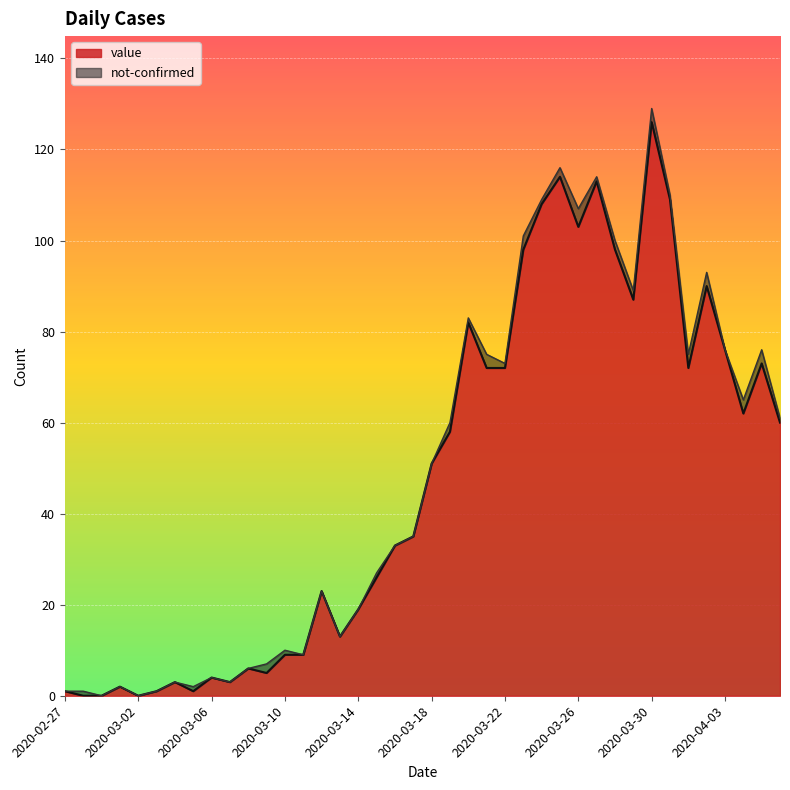

What is the sum of all values?

1917